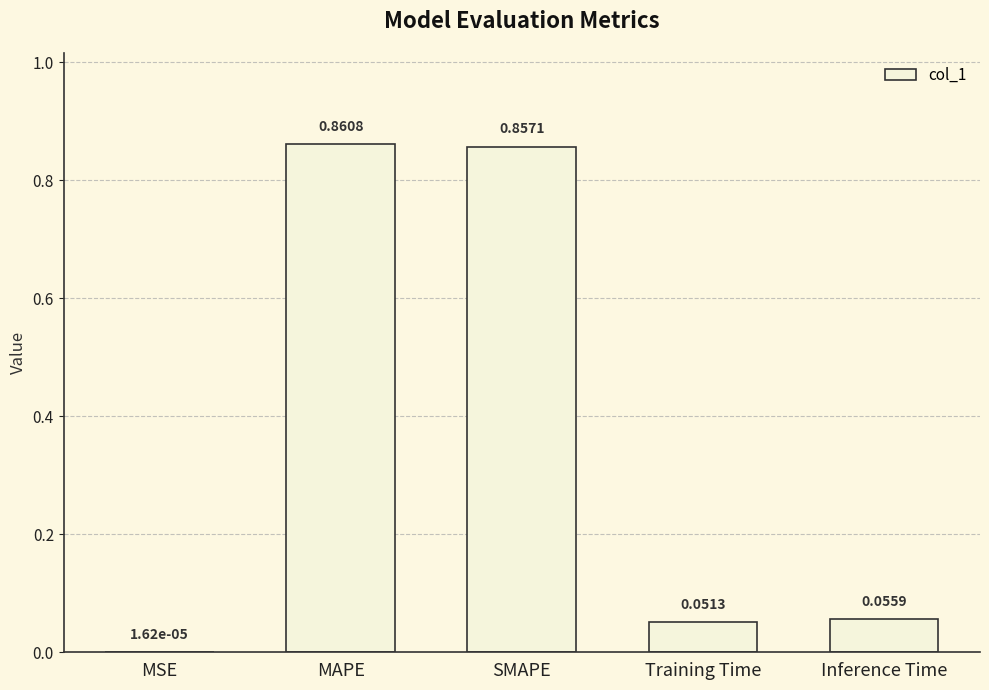

Where is the data nearest to the value 0?

MSE